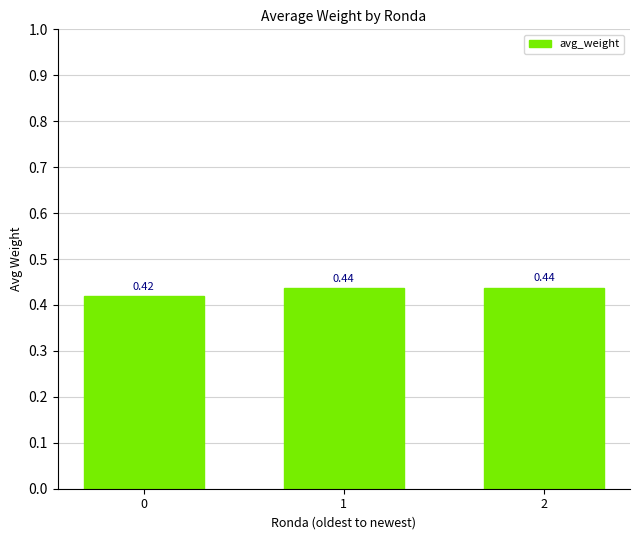

What is the sum of the values at 1 and 2?

0.9